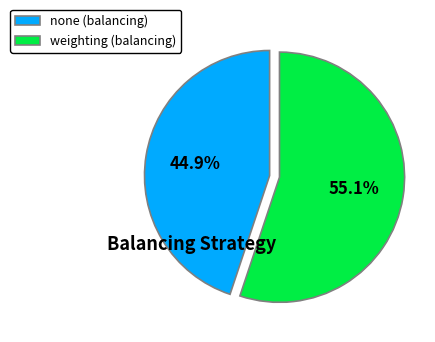

To the nearest percent, what percentage of the pie is none?

45%